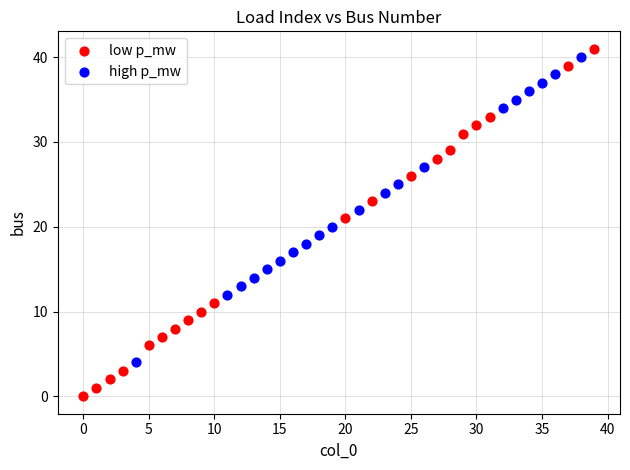

Which series has the largest Y range (max minus min)?

low p_mw